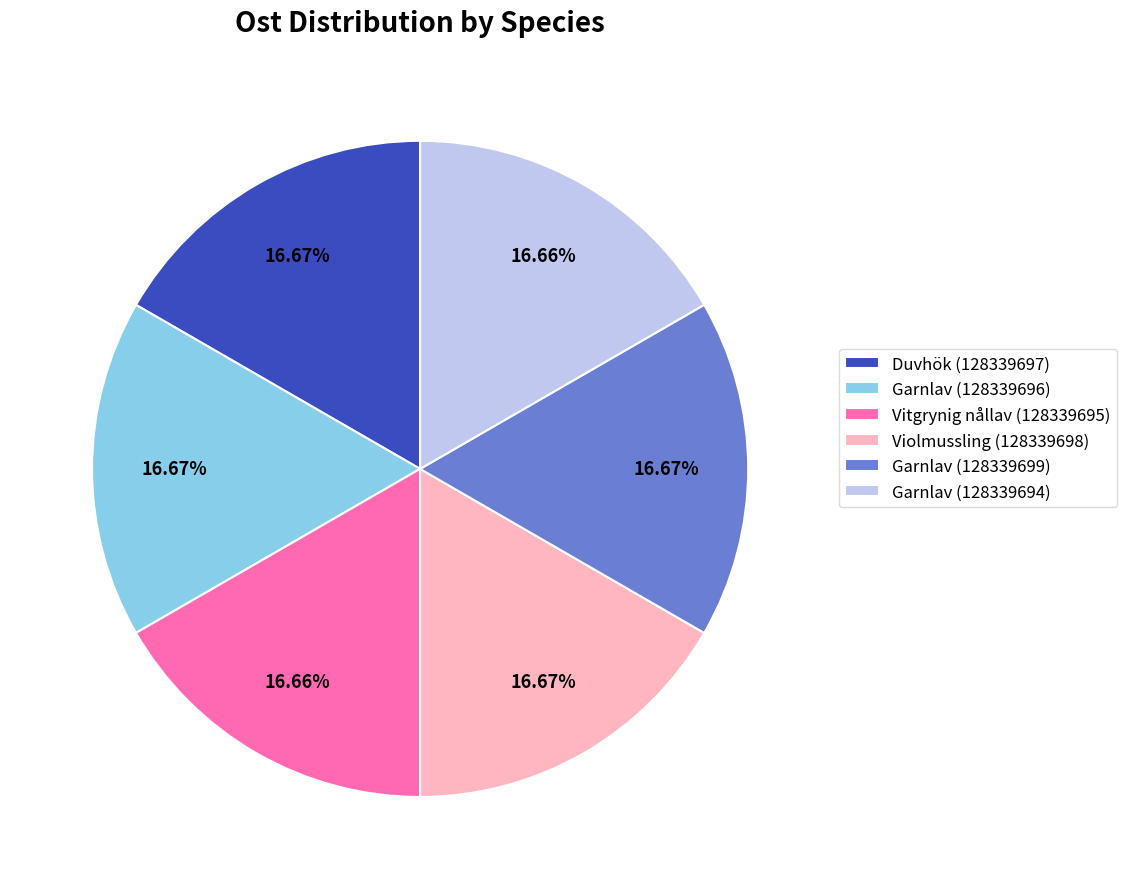

To the nearest percent, what is the combined percentage of Garnlav (128339699) and Garnlav (128339696)?

33%